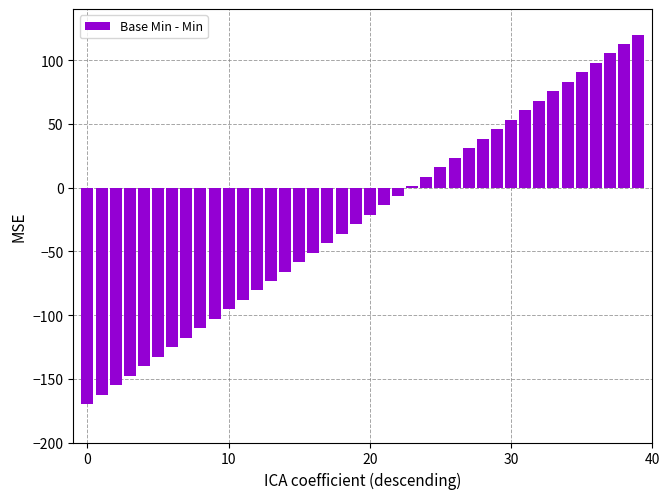

How many bars are there in total?

40